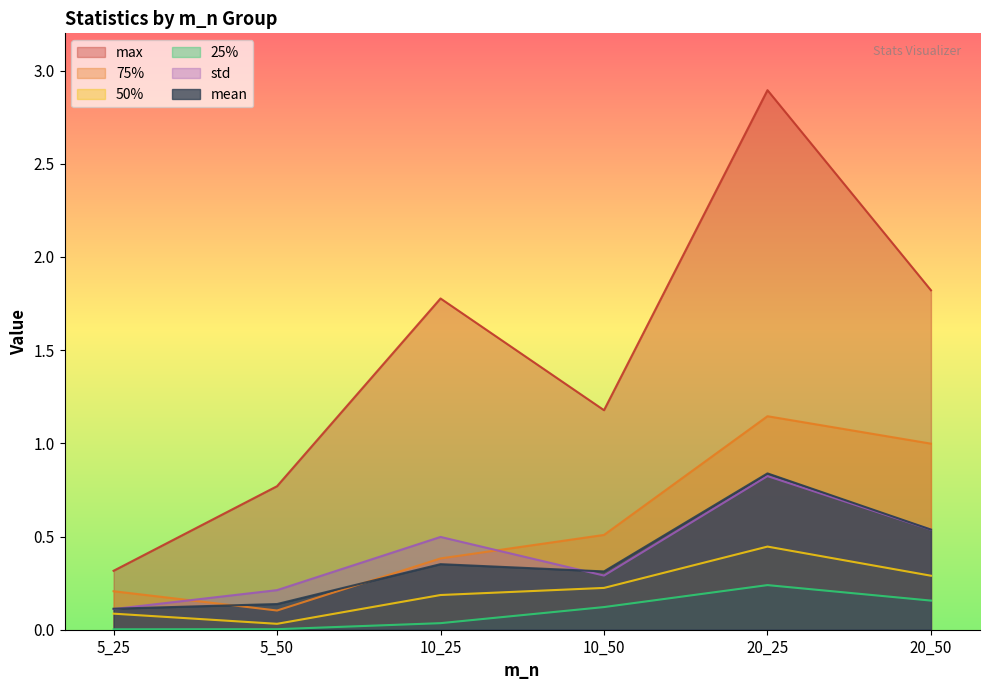

How many lines are shown in the chart?

6